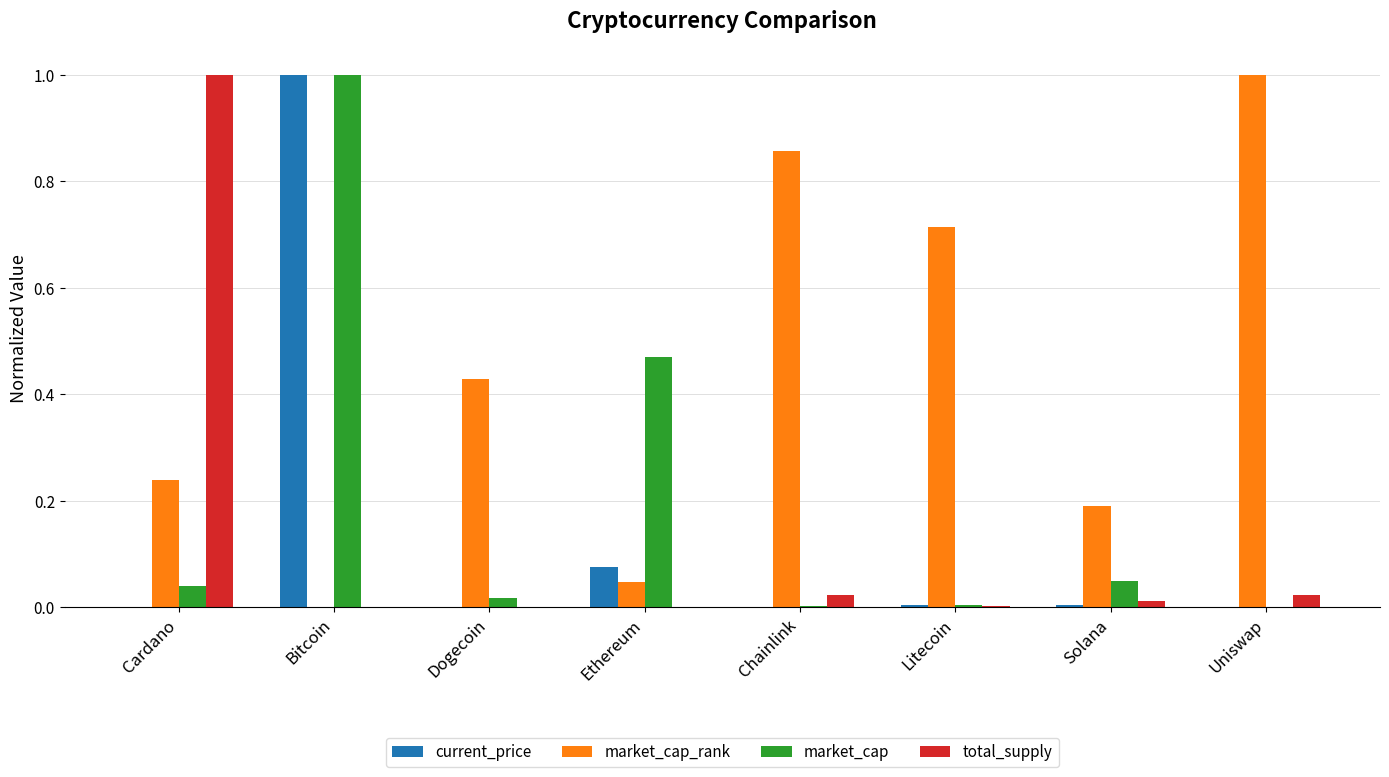

Are the bars horizontal?

No